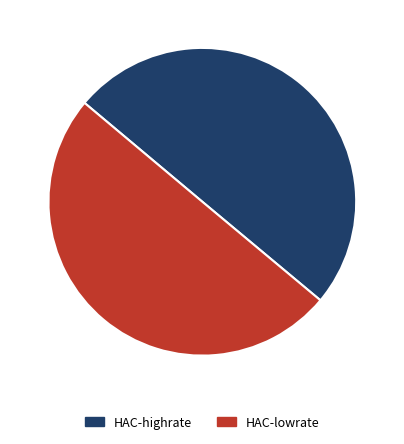

Count the number of slices in the pie.

2